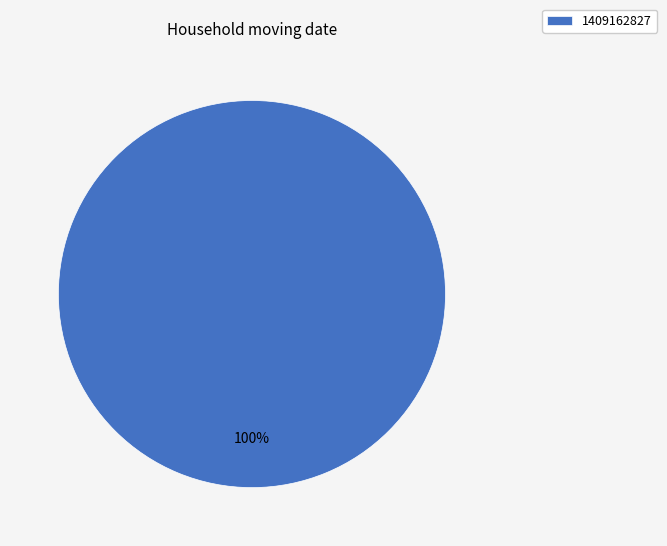

Rank the categories by value from lowest to highest.

1409162827